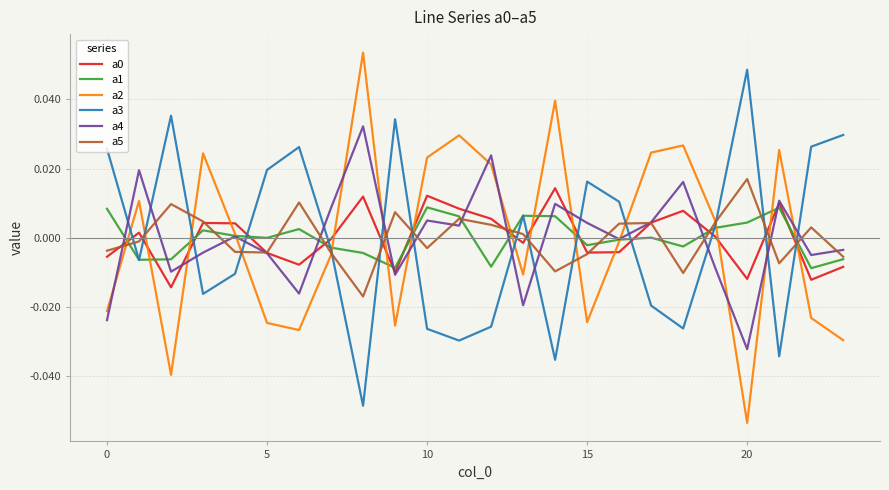

After their last crossing, which series has the higher values: a3 or a4?

a3